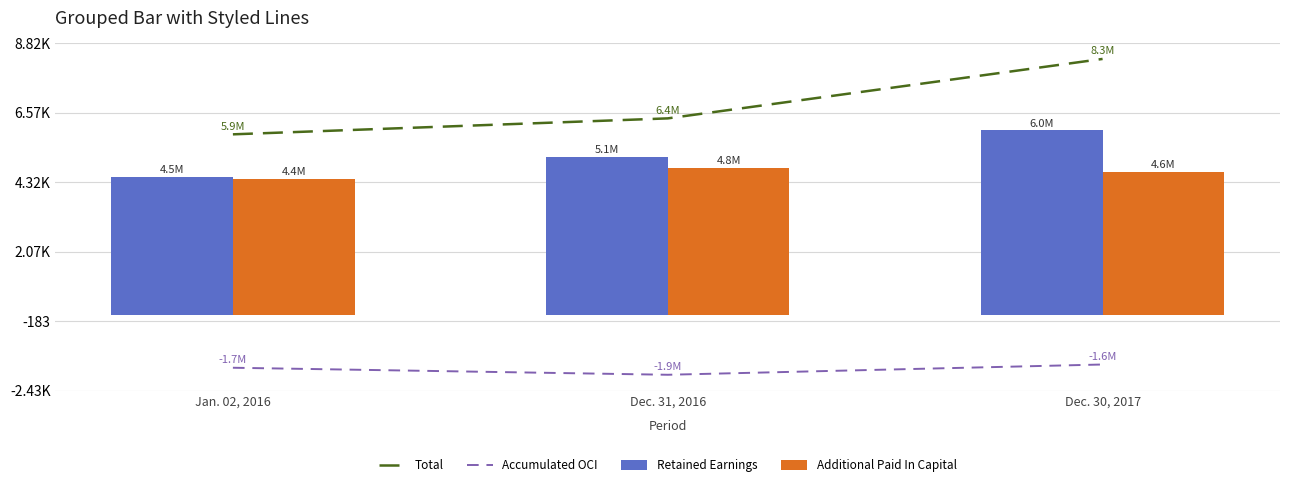

Rank the series by their maximum value, from highest to lowest.

Total, Retained Earnings, Additional Paid In Capital, Accumulated OCI